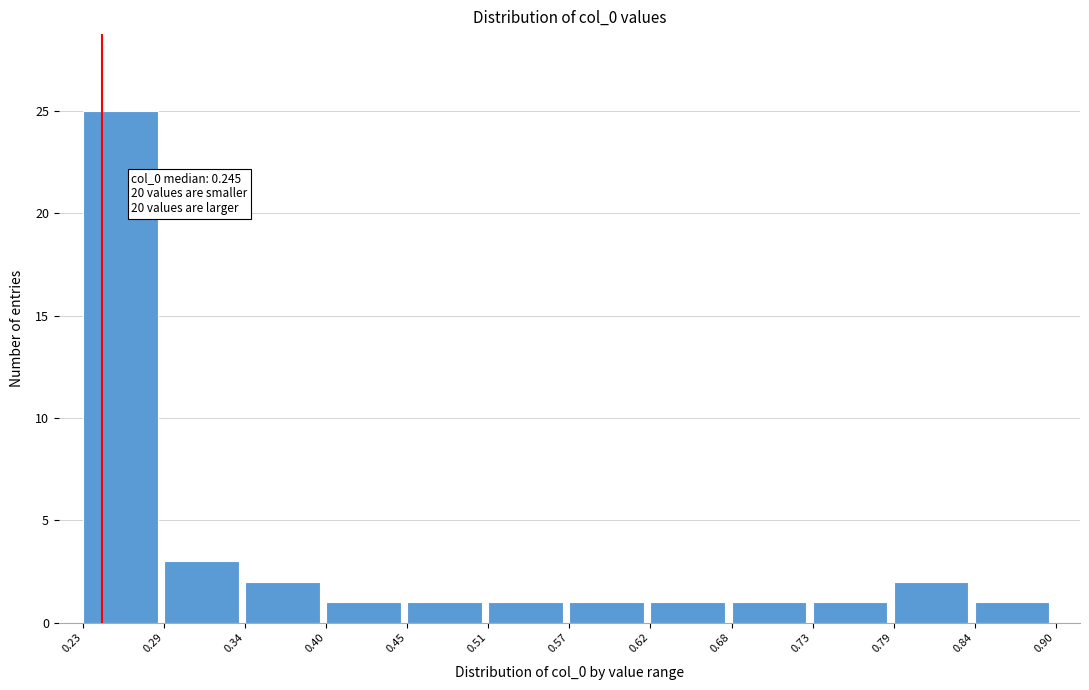

Over which range of the x-axis is the bar tallest?

0.23 to 0.29